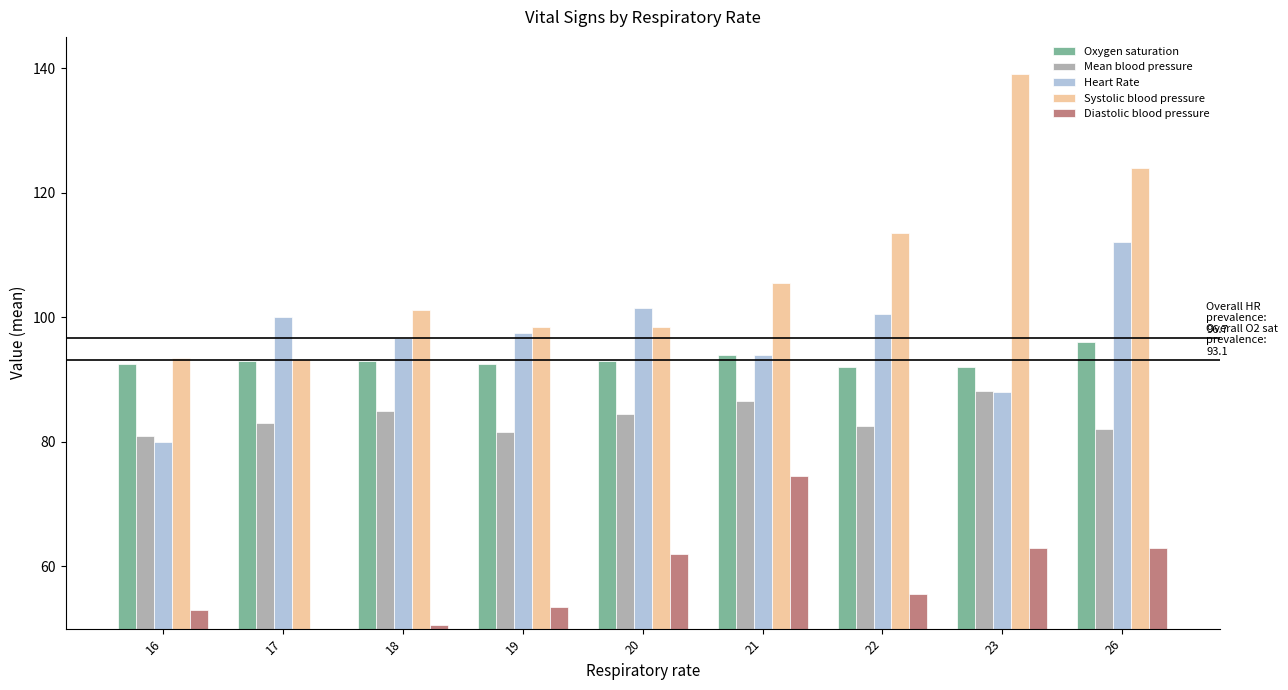

Which label corresponds to the largest value in the chart?

23